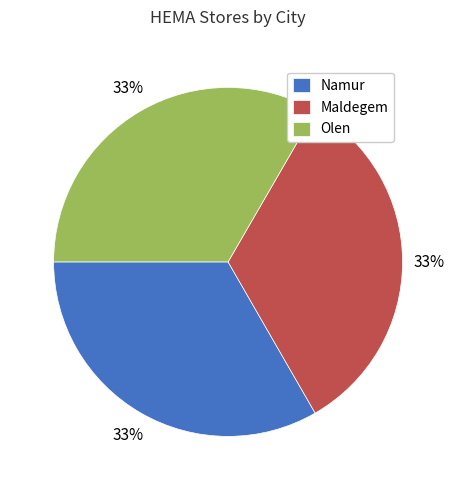

Combined, do Namur and Maldegem account for over 50%?

Yes